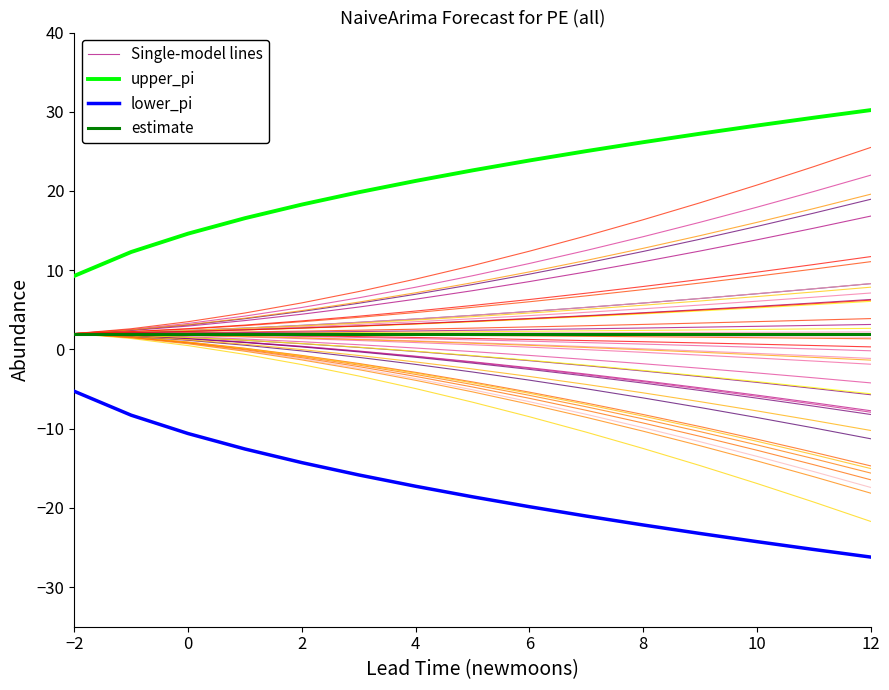

Is it true that upper_pi equals 28.3 at 10?

True